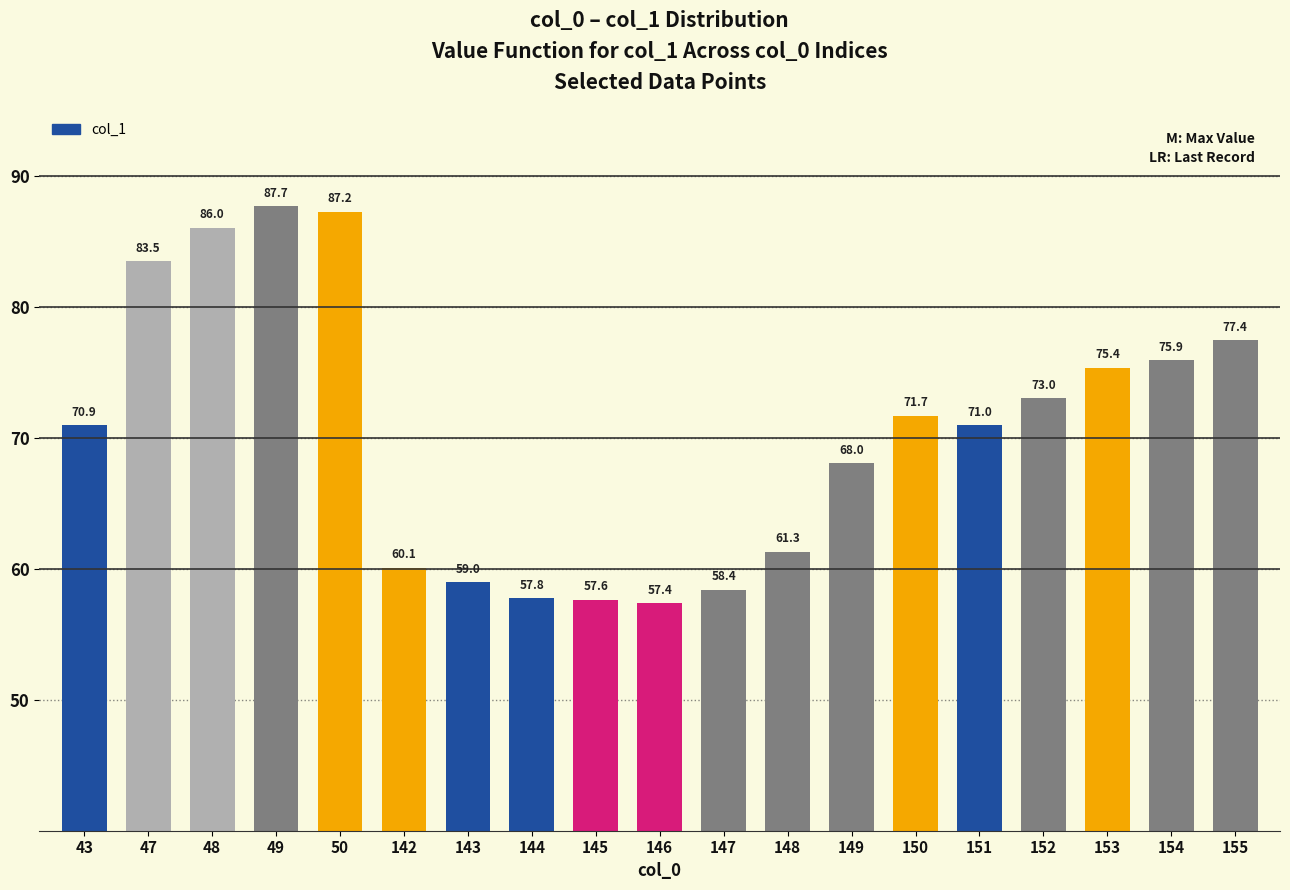

Is it true that the value at 47 is 83.5?

True